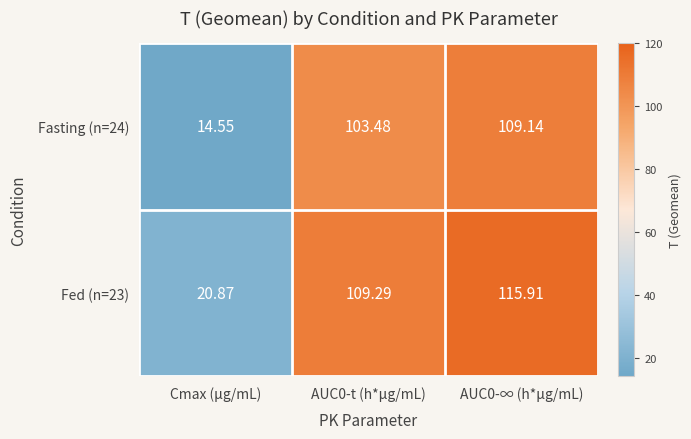

Rank the series at AUC0-t (h*μg/mL) from highest to lowest value.

Fed (n=23), Fasting (n=24)